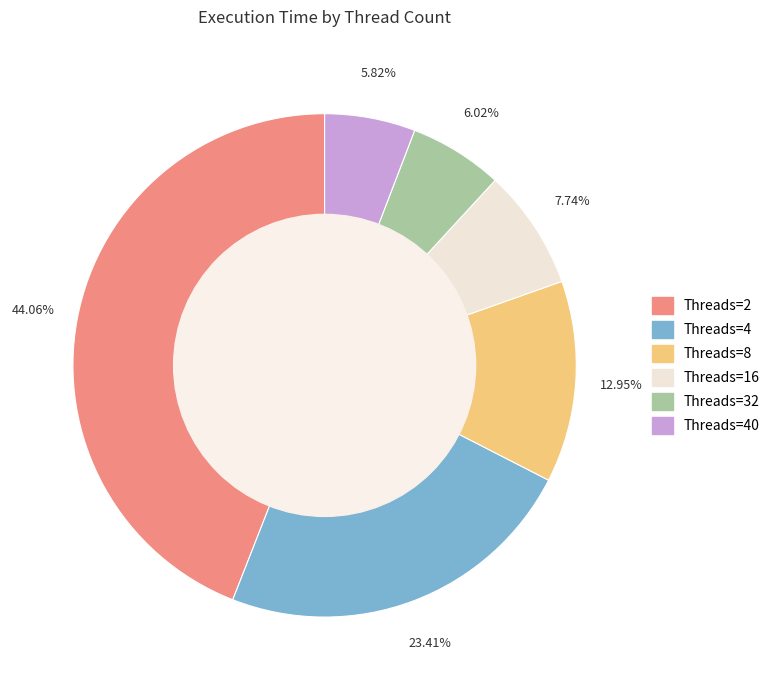

To the nearest percent, what is the difference between the largest and smallest slice percentages?

38%